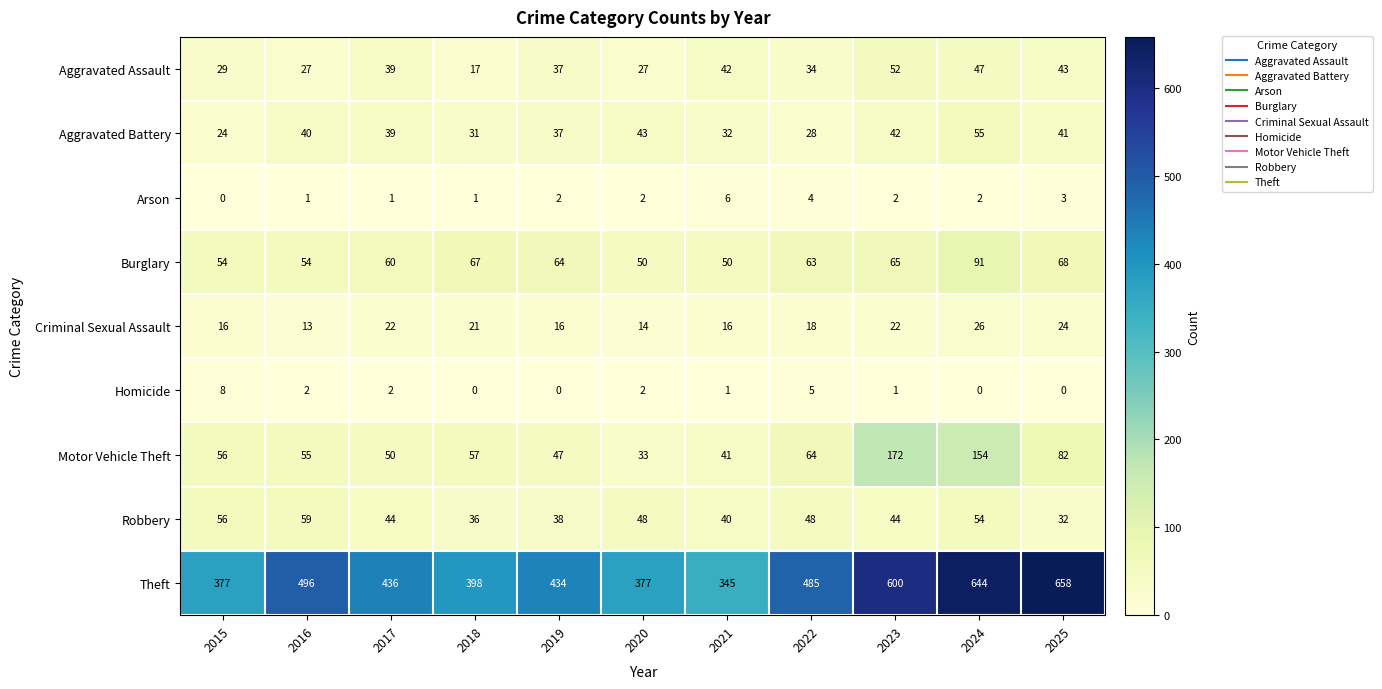

What is the sum of the Theft values at 2021 and 2017?

781